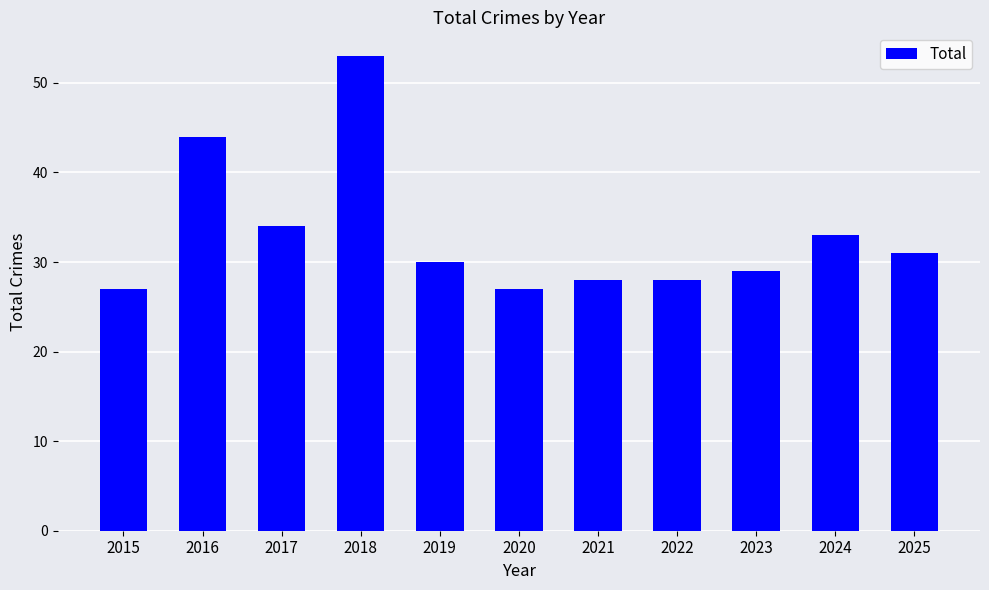

What is the change in value from 2019 to 2020?

-3